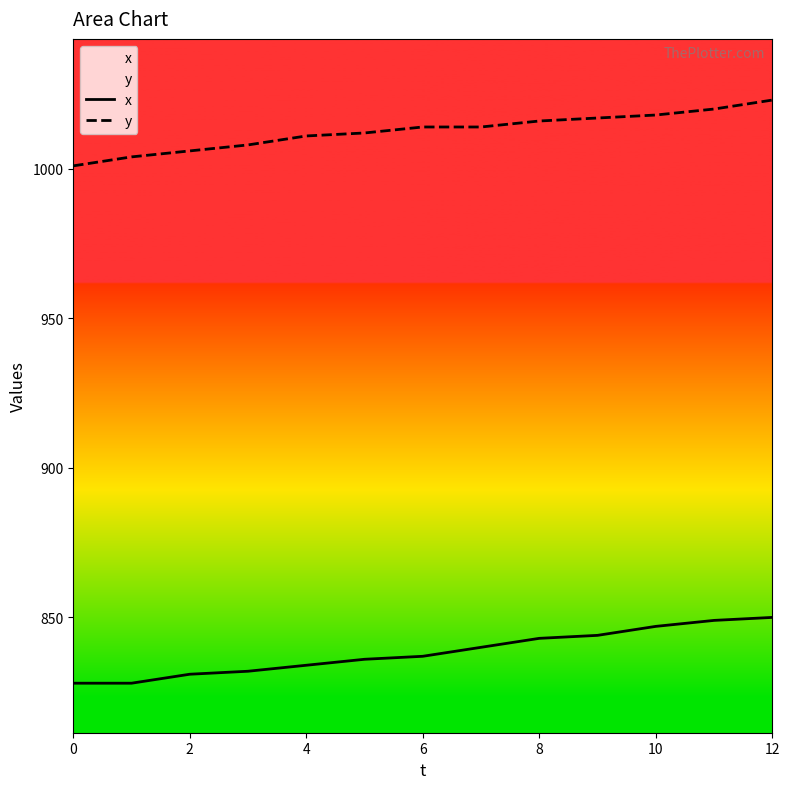

Which has a higher value, 8 or 9?

9